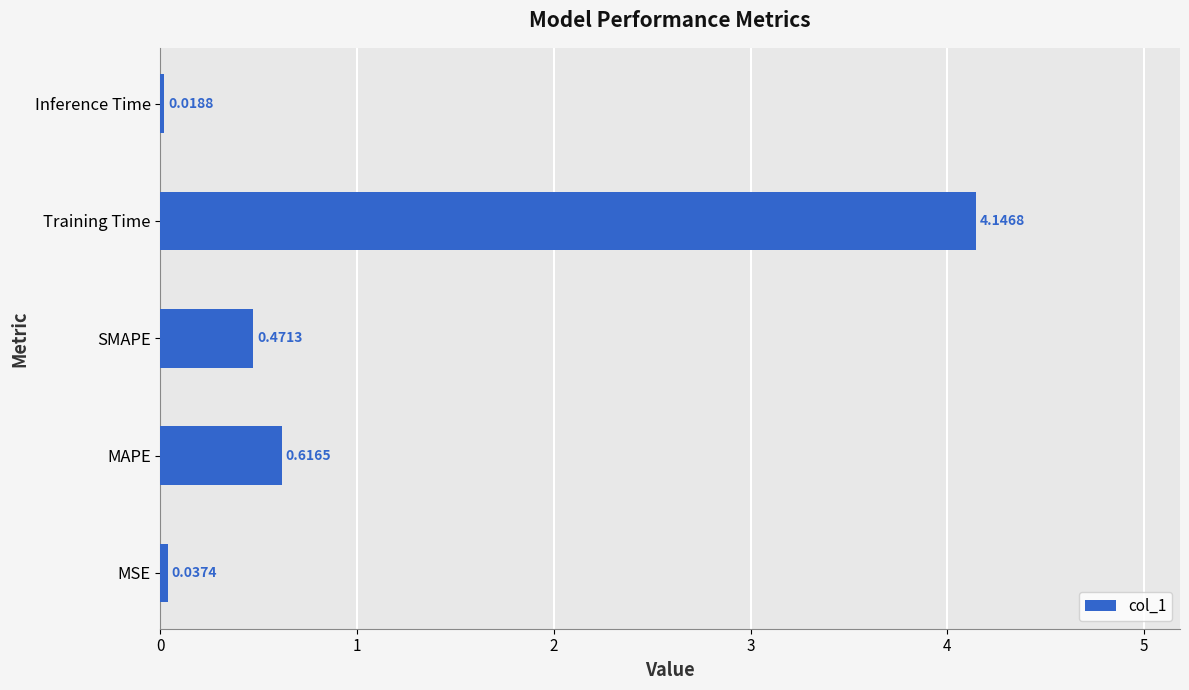

What is the average value?

1.1